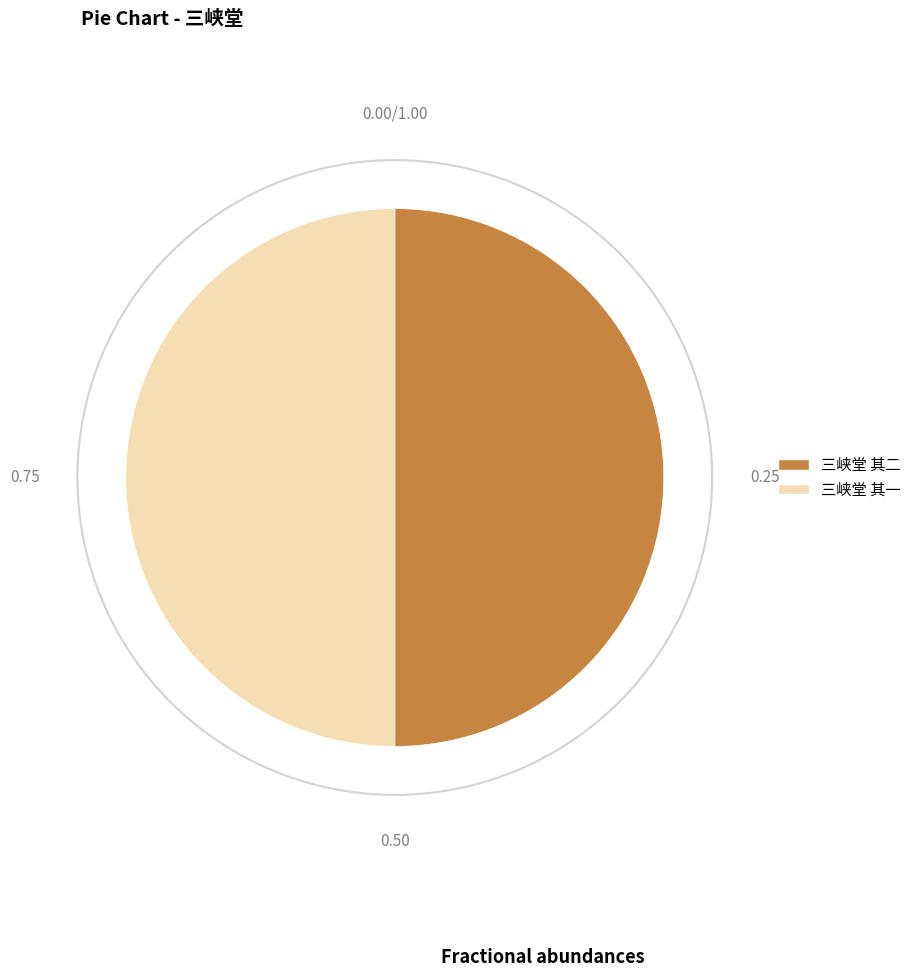

What is the ratio of the value at 三峡堂 其一 to the value at 三峡堂 其二?

1.0